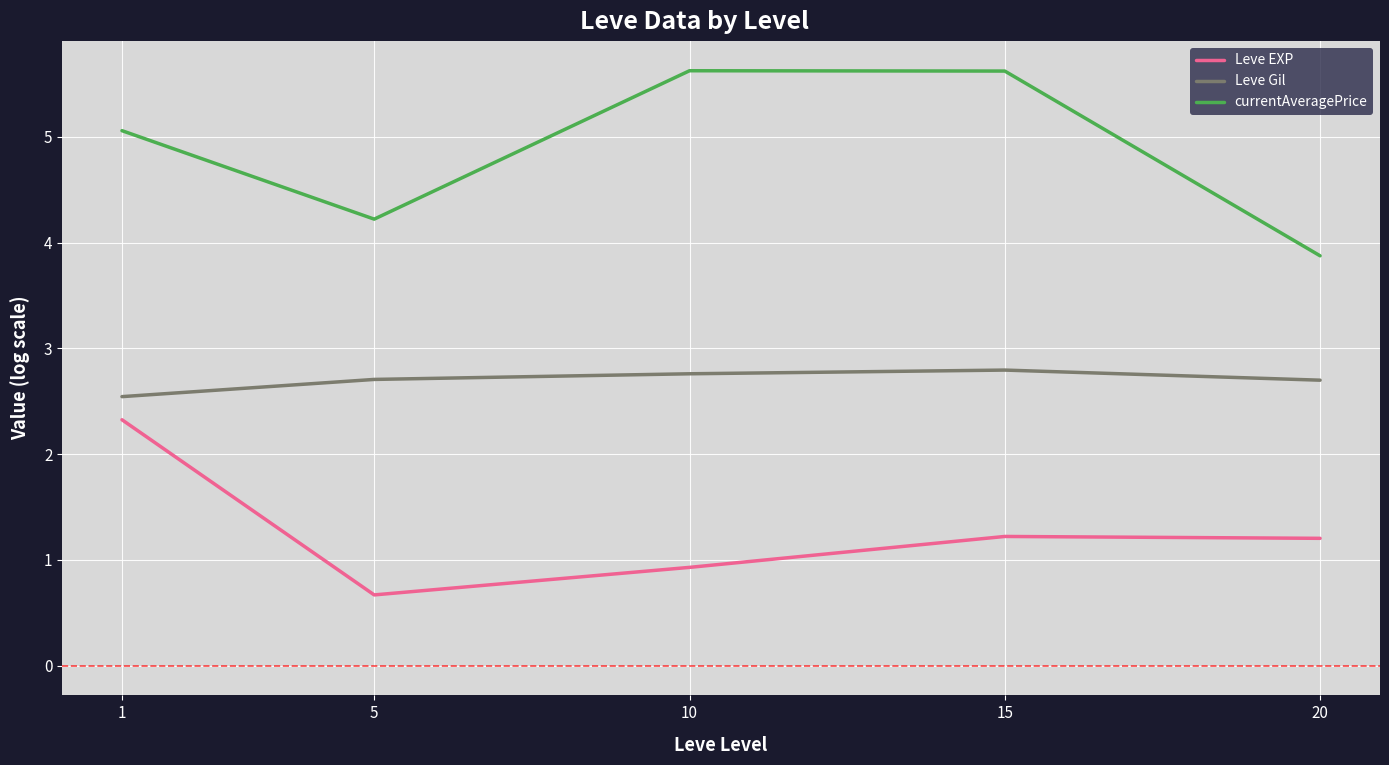

What is the difference between the Leve EXP values at 1 and 15?

1.1